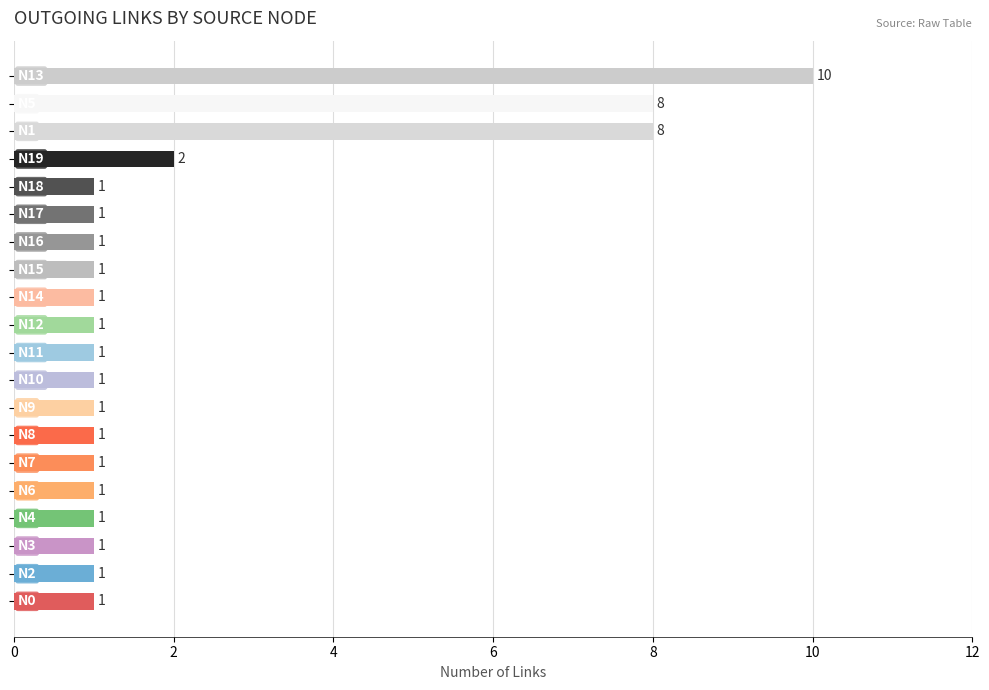

What is the difference between the maximum and minimum values?

9